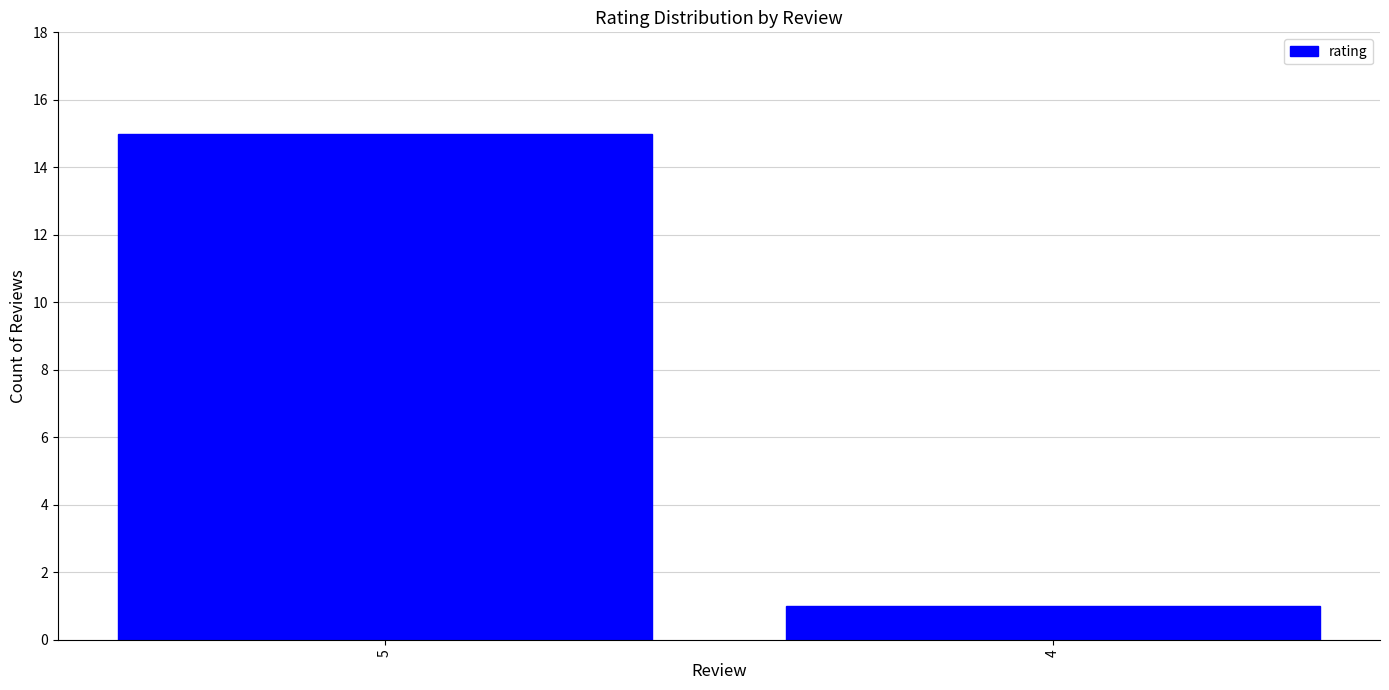

Which label corresponds to the largest value in the chart?

5